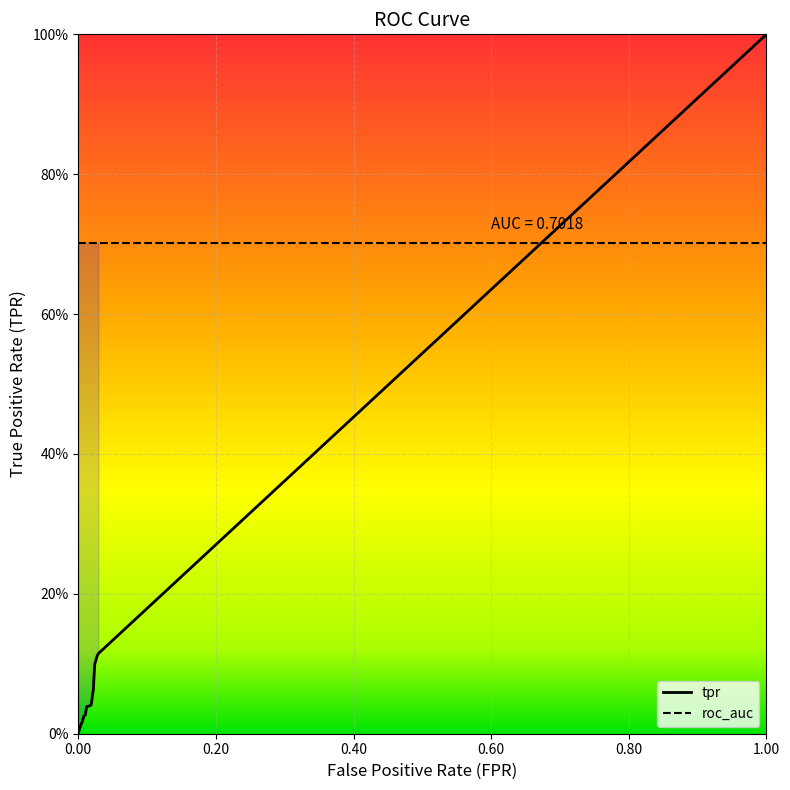

List the series in order of their overall mean, lowest first.

tpr, roc_auc